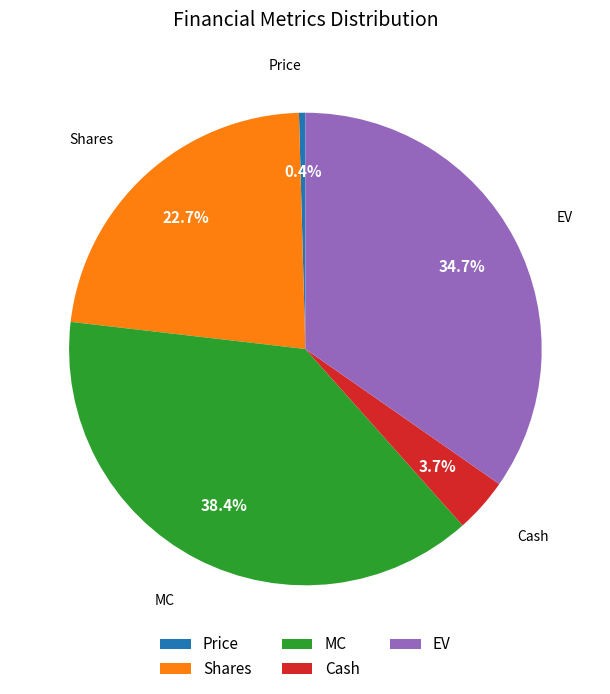

Between Price and Cash, which is larger?

Cash